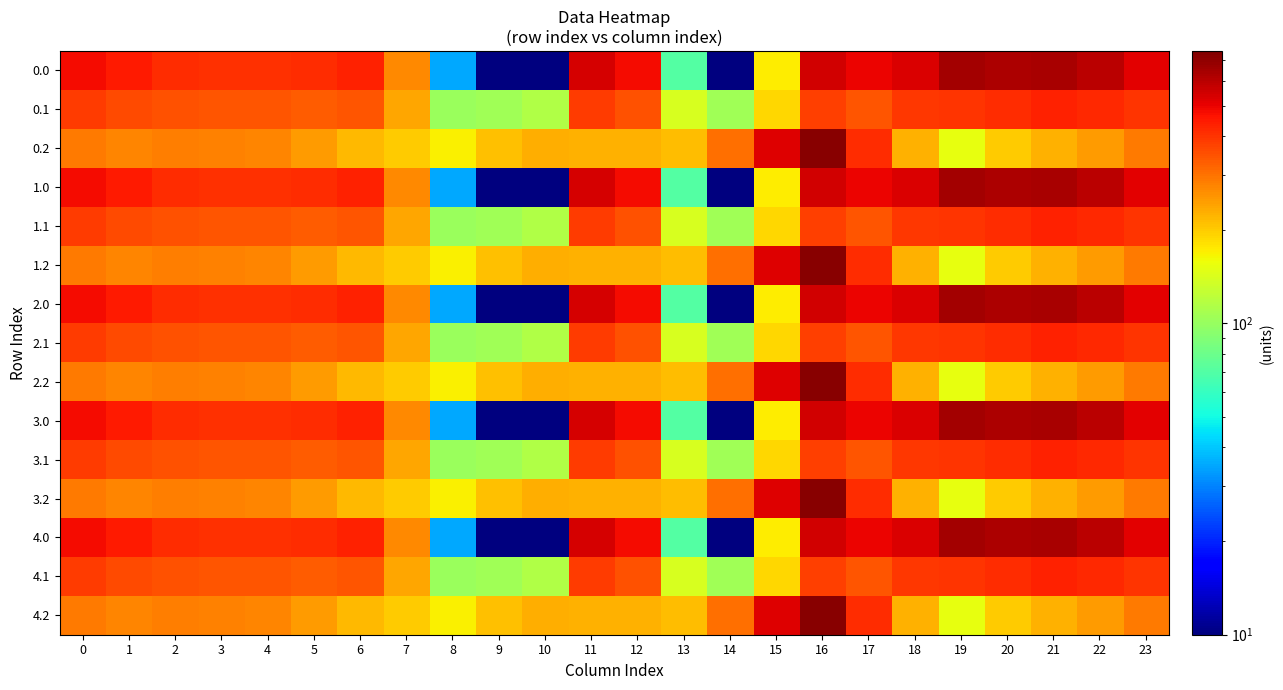

Reading left to right, list all the values displayed in this chart.

row_0: 0=482.0	1=449.5	2=410.3	3=404.4	4=404.9	5=410.8	6=435.0	7=270.7	8=35.0	9=0.0	10=0.0	11=544.3	12=477.2	13=70.2	14=0.3	15=172.8	16=545.4	17=493.8	18=529.6	19=644.5	20=629.9	21=638.4	22=592.3	23=511.3
row_1: 0=384.6	1=361.1	2=347.9	3=342.7	4=339.6	5=329.5	6=345.2	7=234.9	8=102.3	9=104.8	10=114.0	11=384.7	12=350.8	13=141.2	14=105.5	15=190.4	16=380.5	17=340.1	18=388.5	19=399.7	20=414.5	21=432.4	22=419.9	23=399.4
row_2: 0=287.1	1=272.7	2=285.5	3=281.0	4=274.4	5=248.1	6=216.4	7=199.0	8=169.5	9=209.6	10=228.0	11=225.2	12=224.3	13=212.2	14=301.9	15=522.2	16=721.2	17=409.5	18=223.1	19=151.1	20=199.2	21=226.4	22=247.4	23=287.5
row_3: 0=482.0	1=449.5	2=410.3	3=404.4	4=404.9	5=410.8	6=435.0	7=270.7	8=35.0	9=0.0	10=0.0	11=544.3	12=477.2	13=70.2	14=0.3	15=172.8	16=545.4	17=493.8	18=529.6	19=644.5	20=629.9	21=638.4	22=592.3	23=511.3
row_4: 0=384.6	1=361.1	2=347.9	3=342.7	4=339.6	5=329.5	6=345.2	7=234.9	8=102.3	9=104.8	10=114.0	11=384.7	12=350.8	13=141.2	14=105.5	15=190.4	16=380.5	17=340.1	18=388.5	19=399.7	20=414.5	21=432.4	22=419.9	23=399.4
row_5: 0=287.1	1=272.7	2=285.5	3=281.0	4=274.4	5=248.1	6=216.4	7=199.0	8=169.5	9=209.6	10=228.0	11=225.2	12=224.3	13=212.2	14=301.9	15=522.2	16=721.2	17=409.5	18=223.1	19=151.1	20=199.2	21=226.4	22=247.4	23=287.5
row_6: 0=482.0	1=449.5	2=410.3	3=404.4	4=404.9	5=410.8	6=435.0	7=270.7	8=35.0	9=0.0	10=0.0	11=544.3	12=477.2	13=70.2	14=0.3	15=172.8	16=545.4	17=493.8	18=529.6	19=644.5	20=629.9	21=638.4	22=592.3	23=511.3
row_7: 0=384.6	1=361.1	2=347.9	3=342.7	4=339.6	5=329.5	6=345.2	7=234.9	8=102.3	9=104.8	10=114.0	11=384.7	12=350.8	13=141.2	14=105.5	15=190.4	16=380.5	17=340.1	18=388.5	19=399.7	20=414.5	21=432.4	22=419.9	23=399.4
row_8: 0=287.1	1=272.7	2=285.5	3=281.0	4=274.4	5=248.1	6=216.4	7=199.0	8=169.5	9=209.6	10=228.0	11=225.2	12=224.3	13=212.2	14=301.9	15=522.2	16=721.2	17=409.5	18=223.1	19=151.1	20=199.2	21=226.4	22=247.4	23=287.5
row_9: 0=482.0	1=449.5	2=410.3	3=404.4	4=404.9	5=410.8	6=435.0	7=270.7	8=35.0	9=0.0	10=0.0	11=544.3	12=477.2	13=70.2	14=0.3	15=172.8	16=545.4	17=493.8	18=529.6	19=644.5	20=629.9	21=638.4	22=592.3	23=511.3
row_10: 0=384.6	1=361.1	2=347.9	3=342.7	4=339.6	5=329.5	6=345.2	7=234.9	8=102.3	9=104.8	10=114.0	11=384.7	12=350.8	13=141.2	14=105.5	15=190.4	16=380.5	17=340.1	18=388.5	19=399.7	20=414.5	21=432.4	22=419.9	23=399.4
row_11: 0=287.1	1=272.7	2=285.5	3=281.0	4=274.4	5=248.1	6=216.4	7=199.0	8=169.5	9=209.6	10=228.0	11=225.2	12=224.3	13=212.2	14=301.9	15=522.2	16=721.2	17=409.5	18=223.1	19=151.1	20=199.2	21=226.4	22=247.4	23=287.5
row_12: 0=482.0	1=449.5	2=410.3	3=404.4	4=404.9	5=410.8	6=435.0	7=270.7	8=35.0	9=0.0	10=0.0	11=544.3	12=477.2	13=70.2	14=0.3	15=172.8	16=545.4	17=493.8	18=529.6	19=644.5	20=629.9	21=638.4	22=592.3	23=511.3
row_13: 0=384.6	1=361.1	2=347.9	3=342.7	4=339.6	5=329.5	6=345.2	7=234.9	8=102.3	9=104.8	10=114.0	11=384.7	12=350.8	13=141.2	14=105.5	15=190.4	16=380.5	17=340.1	18=388.5	19=399.7	20=414.5	21=432.4	22=419.9	23=399.4
row_14: 0=287.1	1=272.7	2=285.5	3=281.0	4=274.4	5=248.1	6=216.4	7=199.0	8=169.5	9=209.6	10=228.0	11=225.2	12=224.3	13=212.2	14=301.9	15=522.2	16=721.2	17=409.5	18=223.1	19=151.1	20=199.2	21=226.4	22=247.4	23=287.5